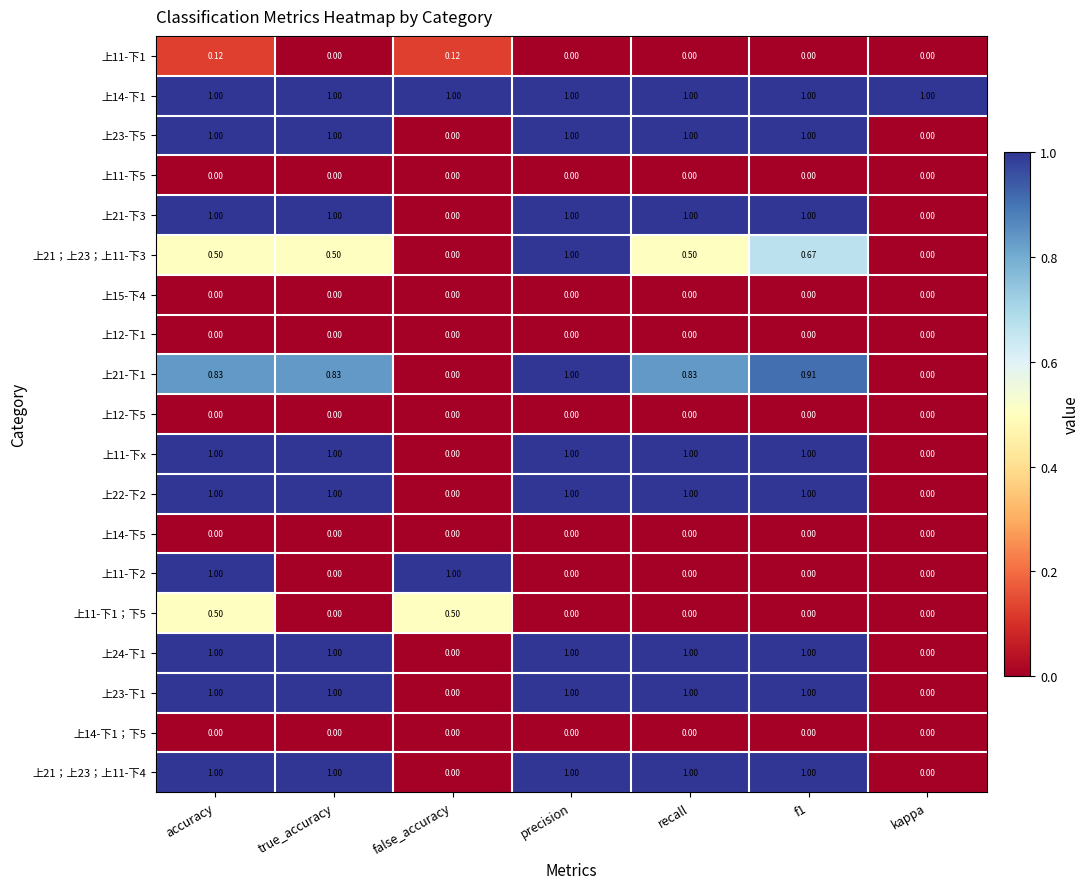

At which category is the sum across all series the highest?

accuracy